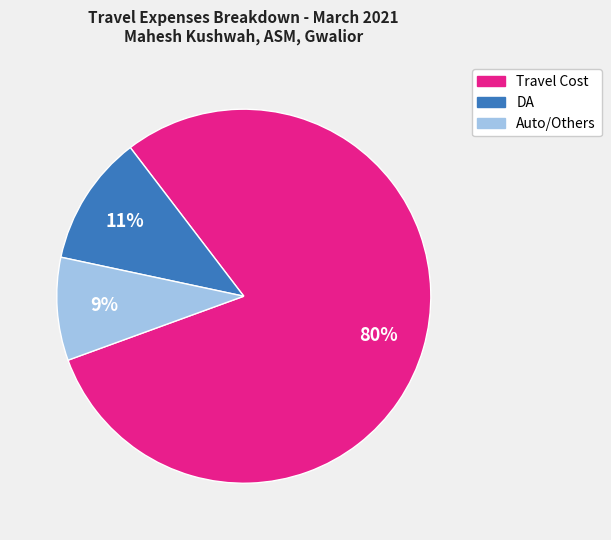

Which slice represents more than half of the pie?

Travel Cost